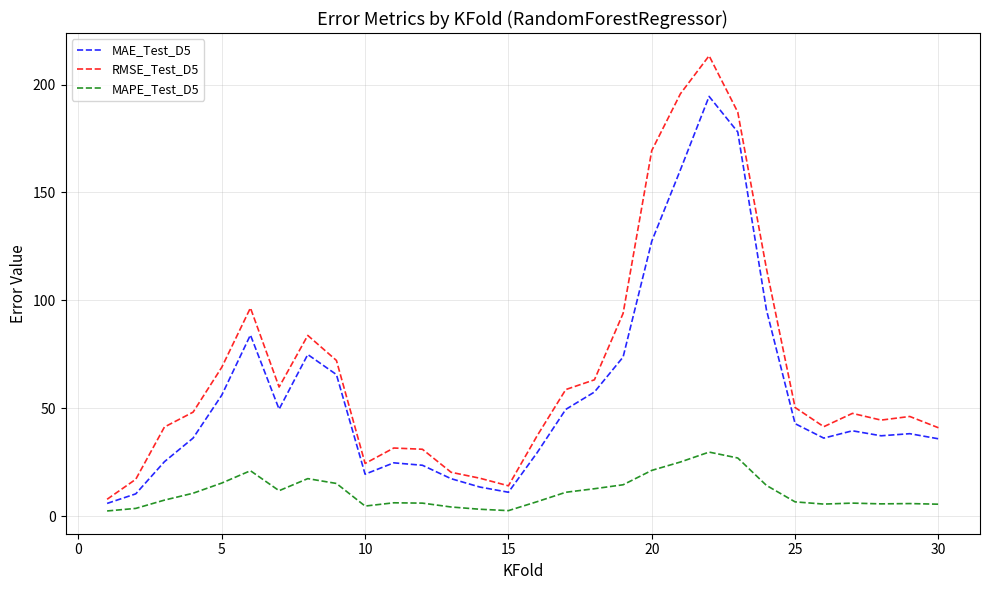

Which series has the widest spread of values?

RMSE_Test_D5